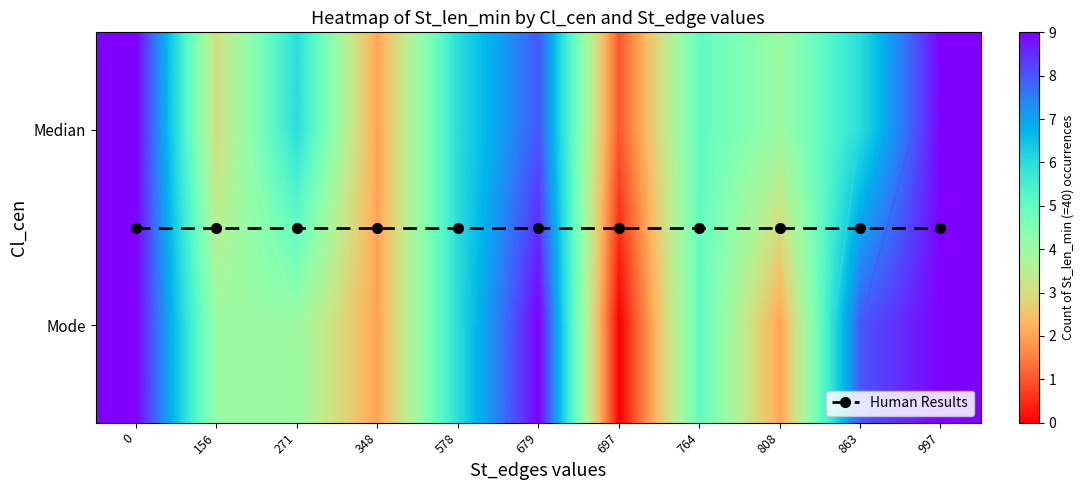

The value of Human Results at 156 is 0.3. True or false?

False